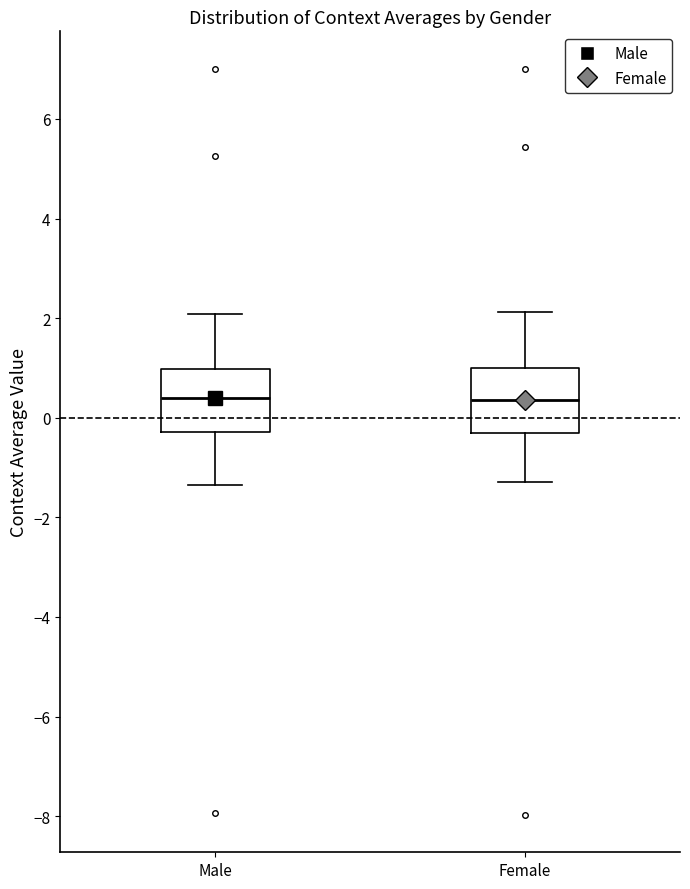

Where does the median line of the box for Female sit on the y-axis? The values are not printed on the chart, so give them approximately, as read against the axis.

0.4